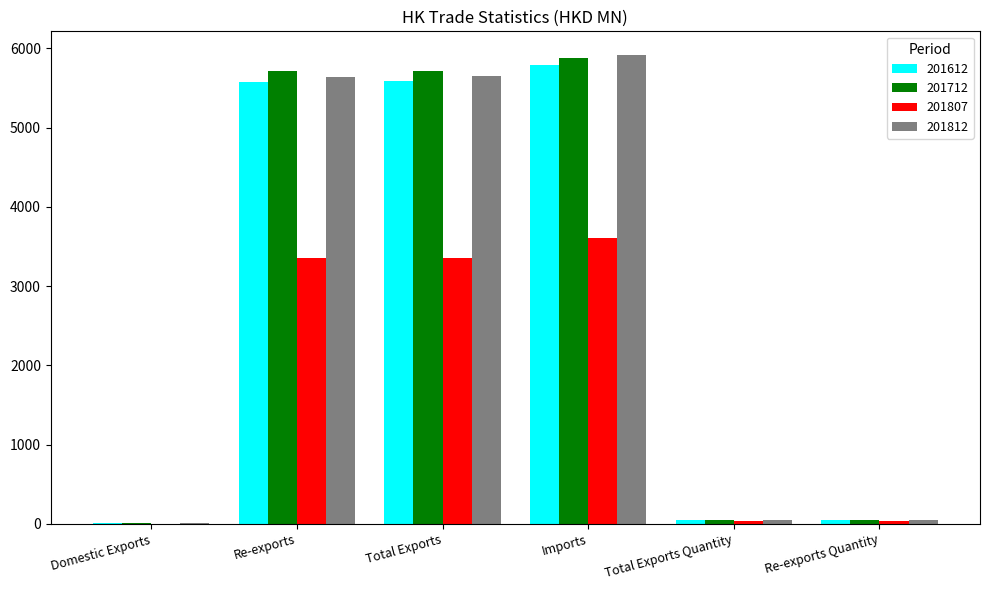

Which series has the largest range (max minus min)?

201812